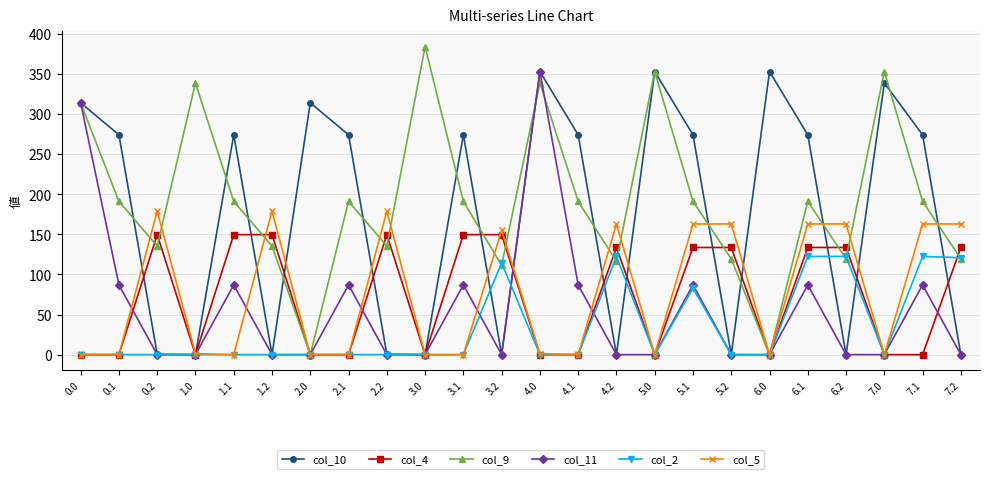

True or false: col_4 and col_11 cross at least once.

True